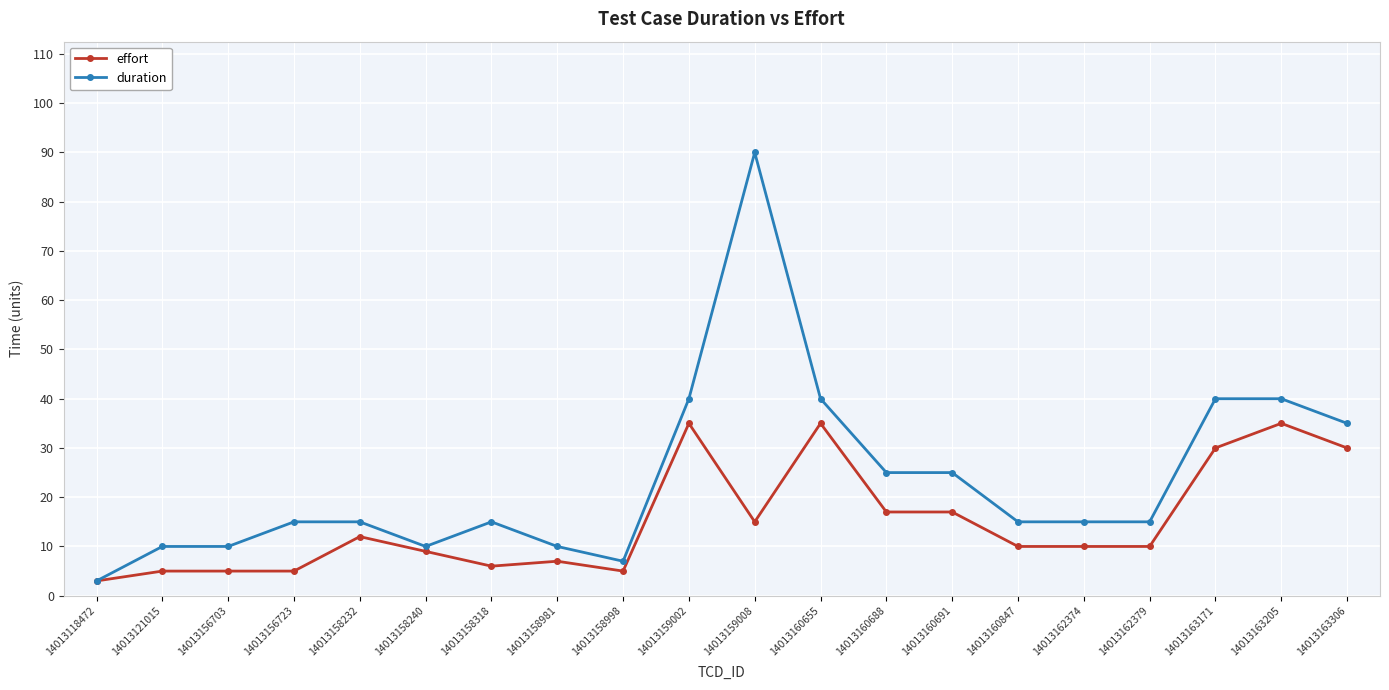

How many lines are shown in the chart?

2